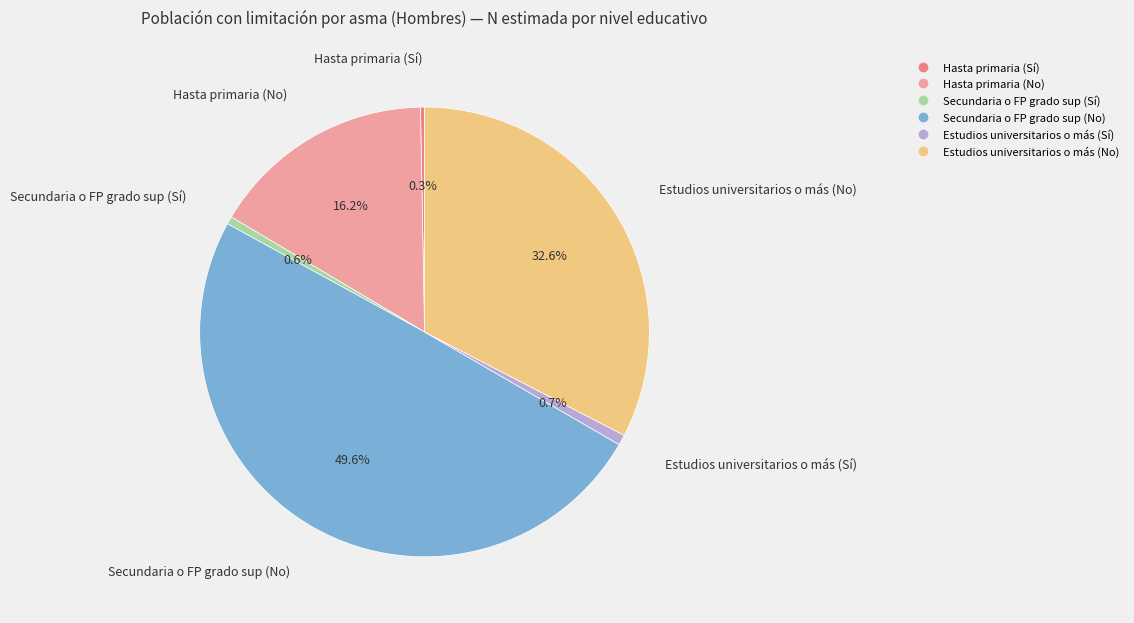

To the nearest percent, what is the combined percentage of Secundaria o FP grado sup (Sí) and Estudios universitarios o más (Sí)?

1%